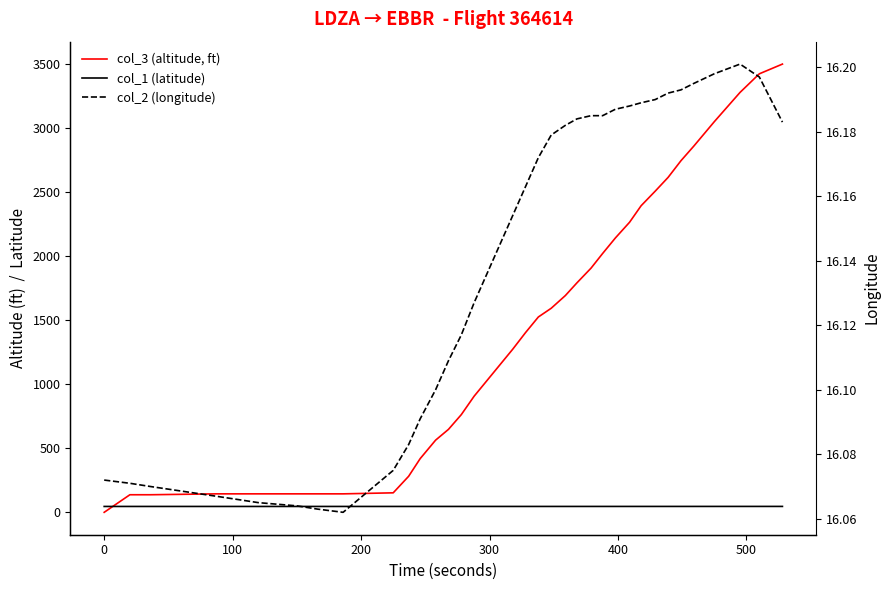

The col_1 (latitude) series shows 74.2 at 19. True or false?

False